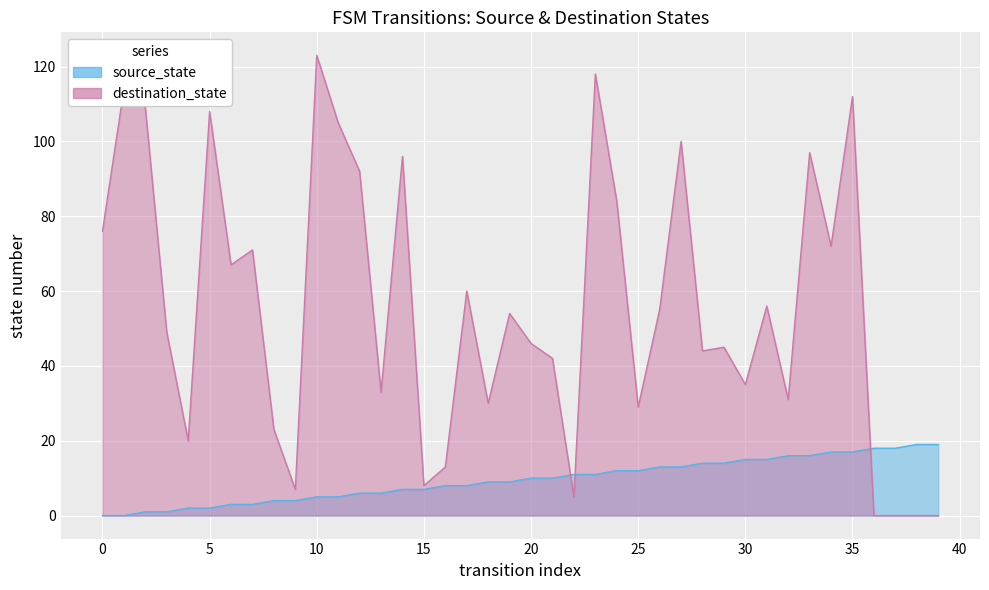

Read the source_state value at 19.

9